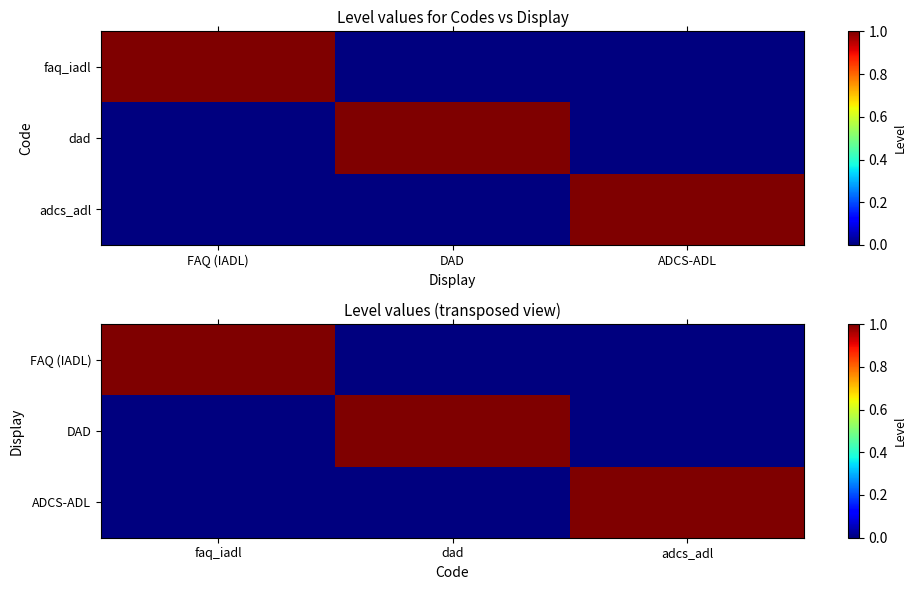

The value of DAD at adcs_adl is 0. True or false?

True